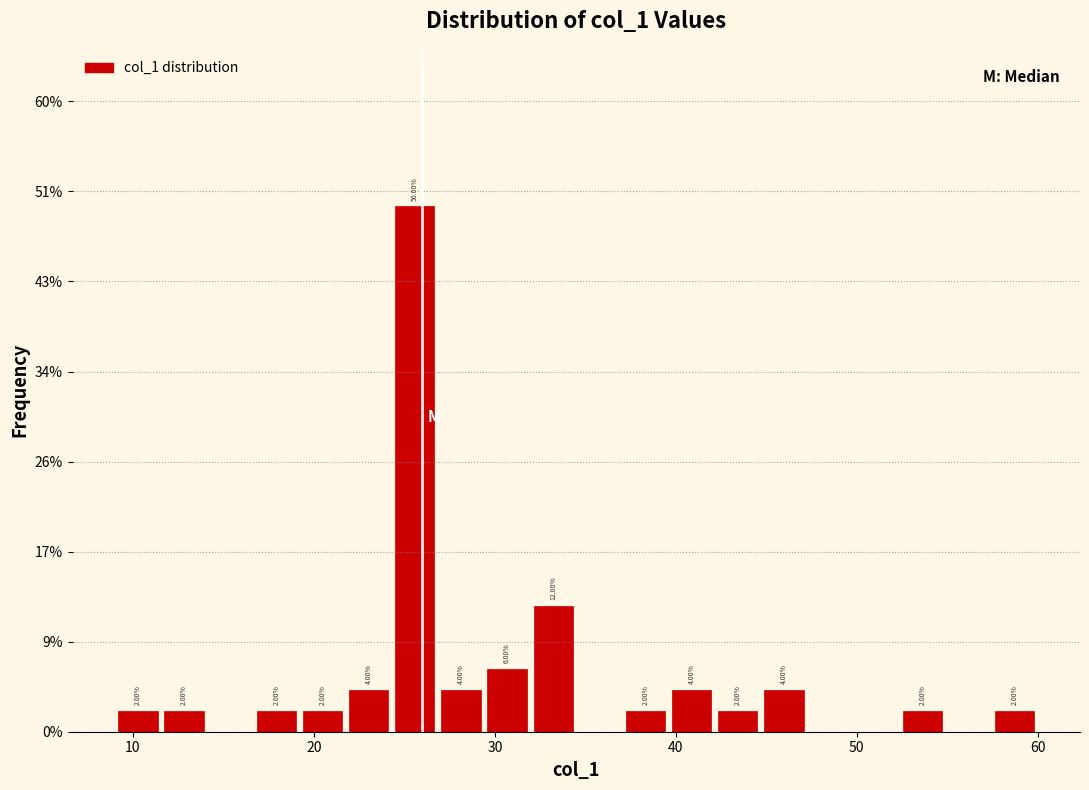

Around what value on the x-axis is the tallest bar? Give the approximate position of its centre, as read against the axis.

26